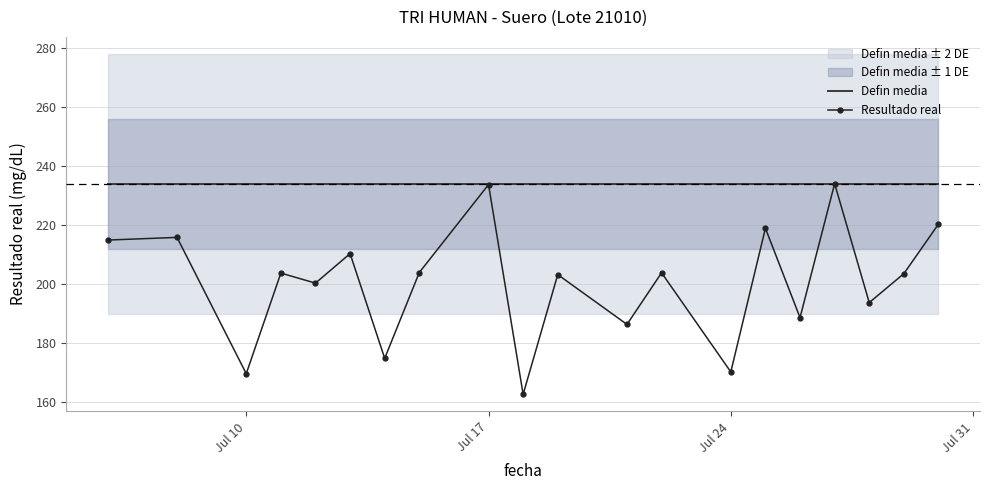

Is it true that Defin media equals 342.9 at Jul 10?

False